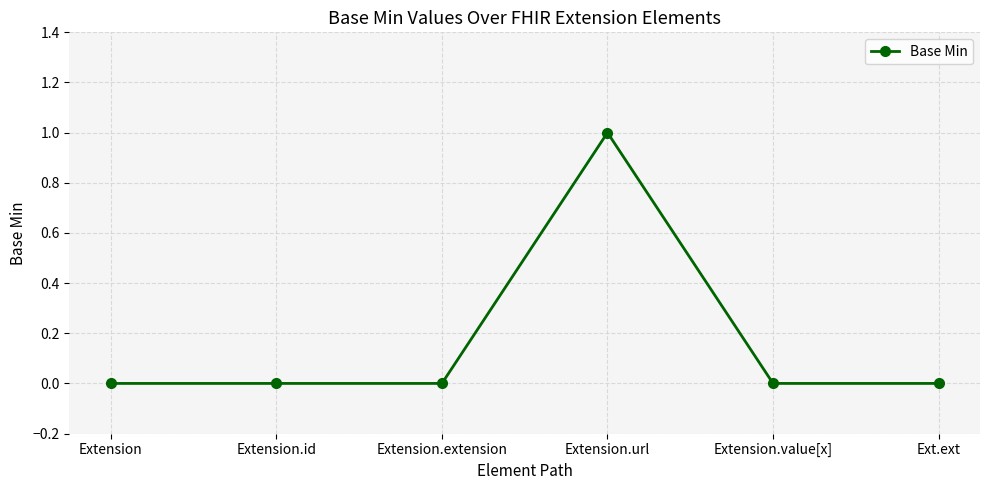

What is the greatest value displayed?

1